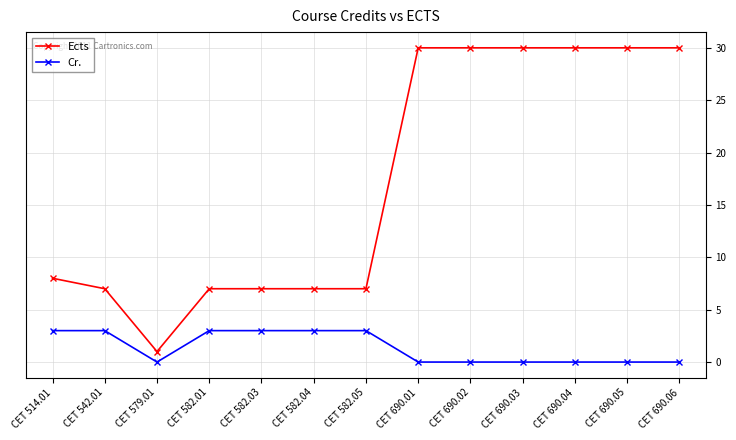

Is it true that Ects equals 53 at CET 690.01?

False